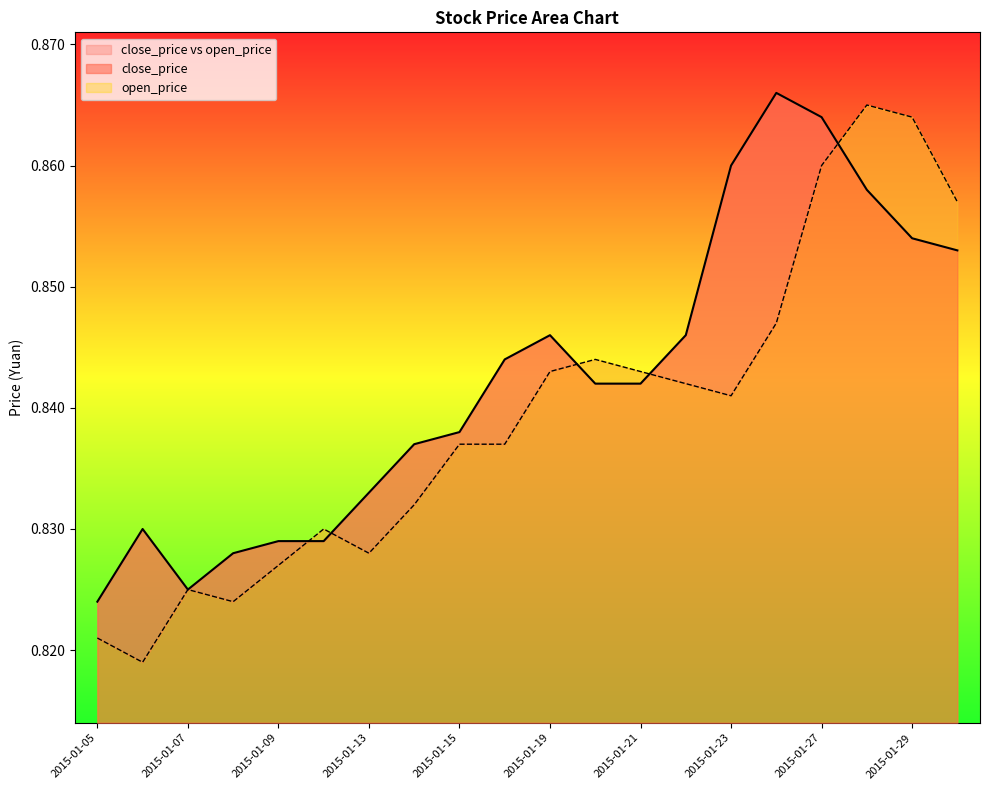

What is the lowest value of the open_price series?

0.8